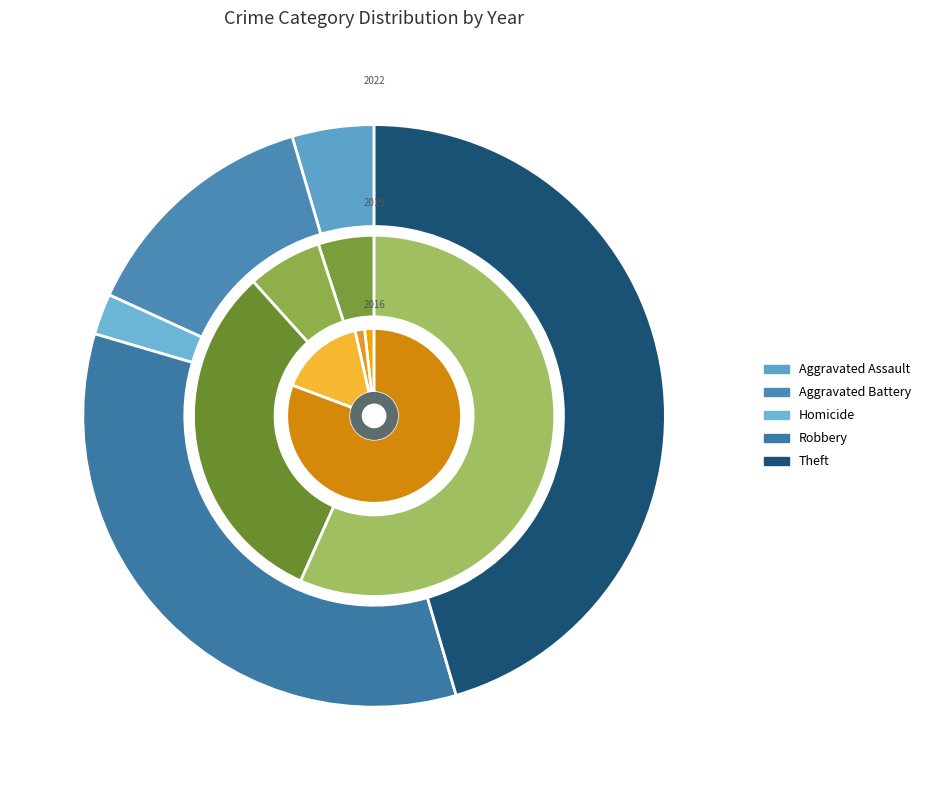

To the nearest percent, what is the difference between the largest and smallest slice percentages?

45%